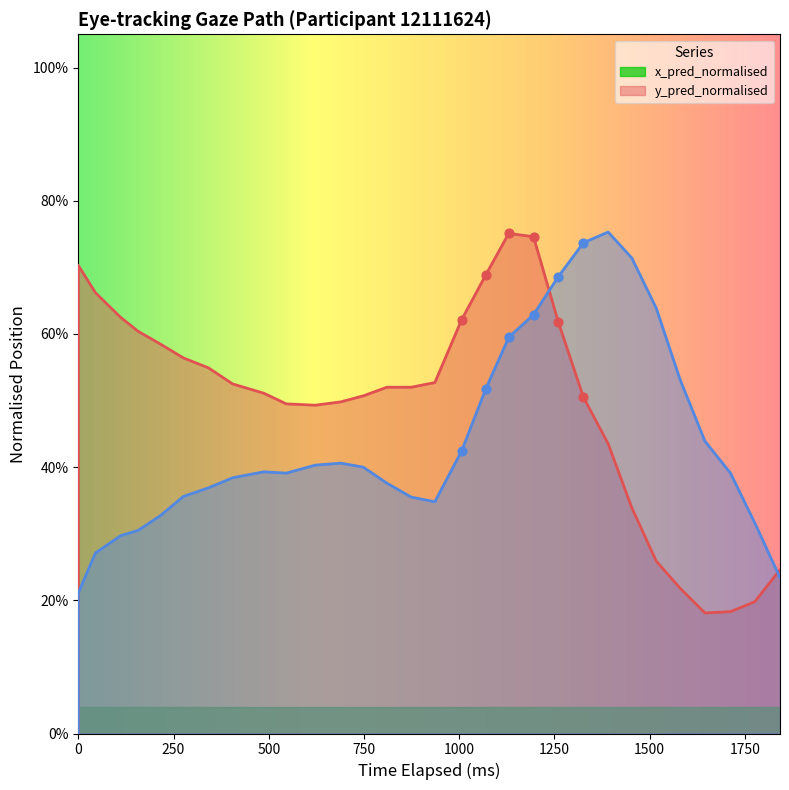

Which series has the largest total across all categories?

x_pred_normalised